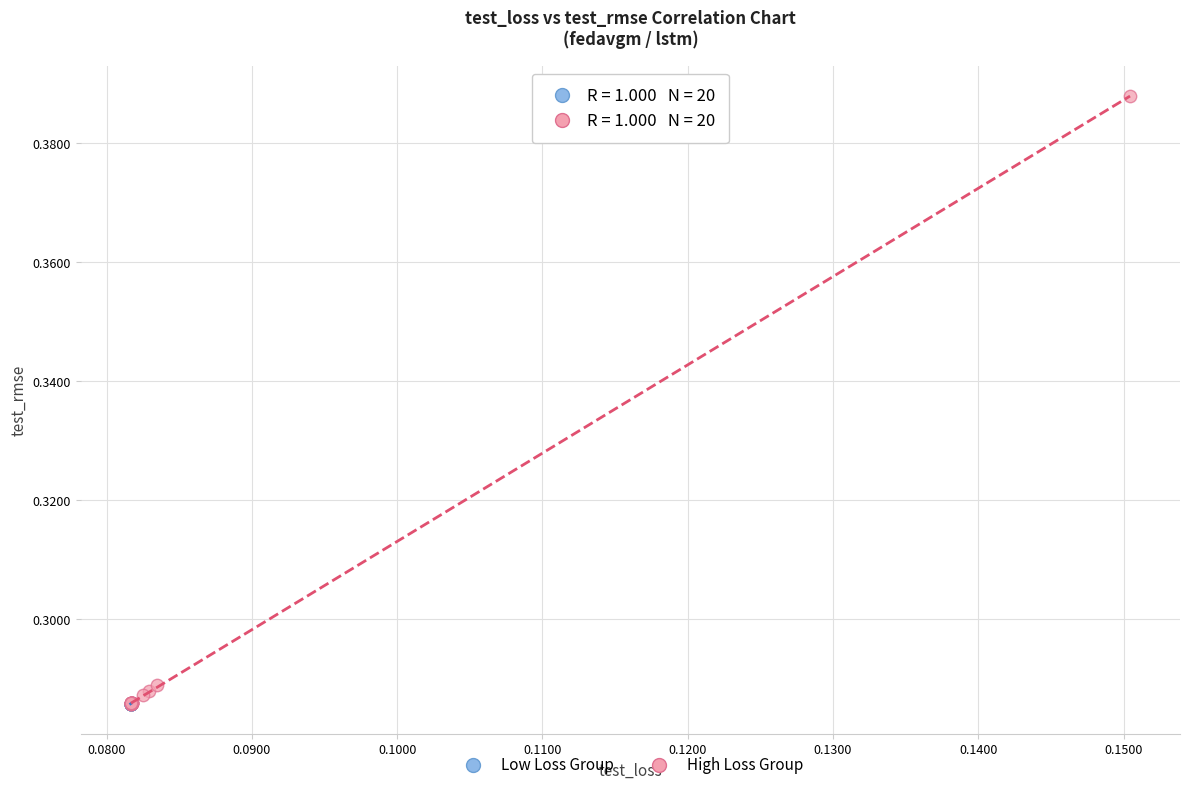

Which series has the largest Y range (max minus min)?

High Loss Group